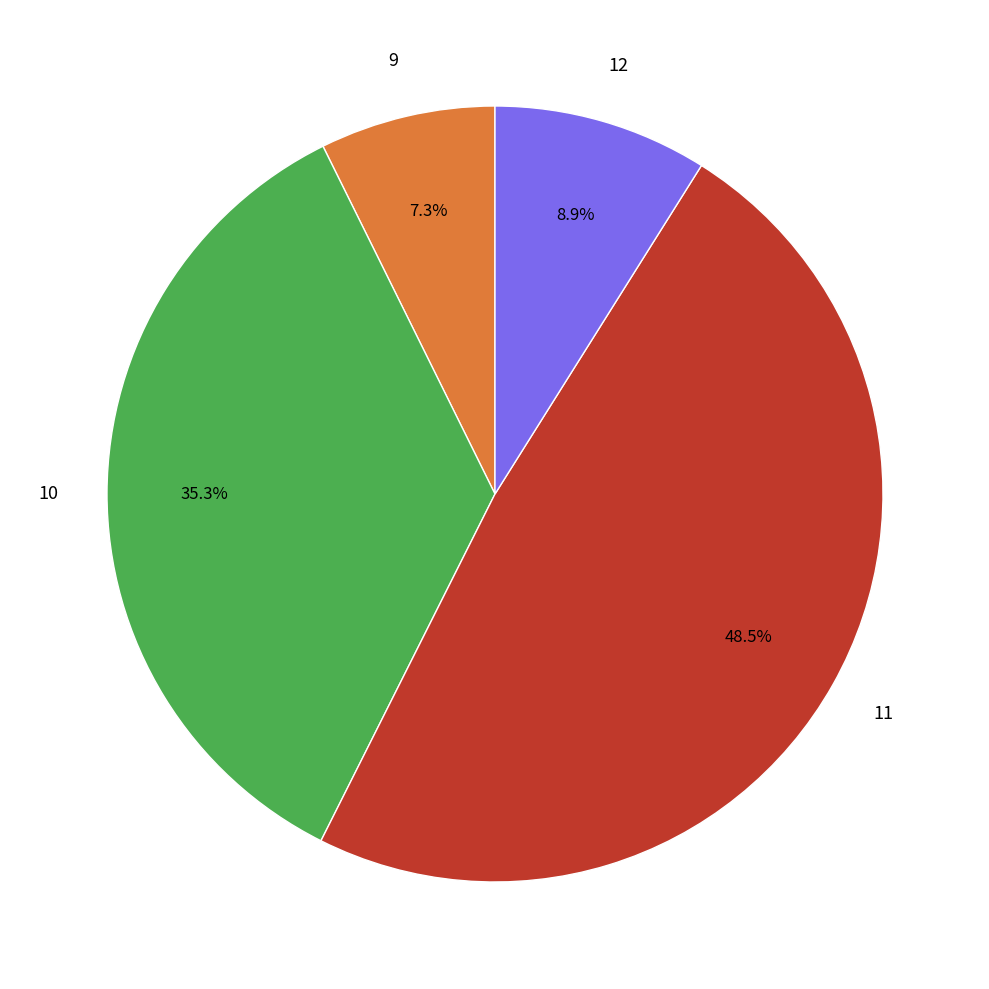

How many slices are in this pie chart?

4